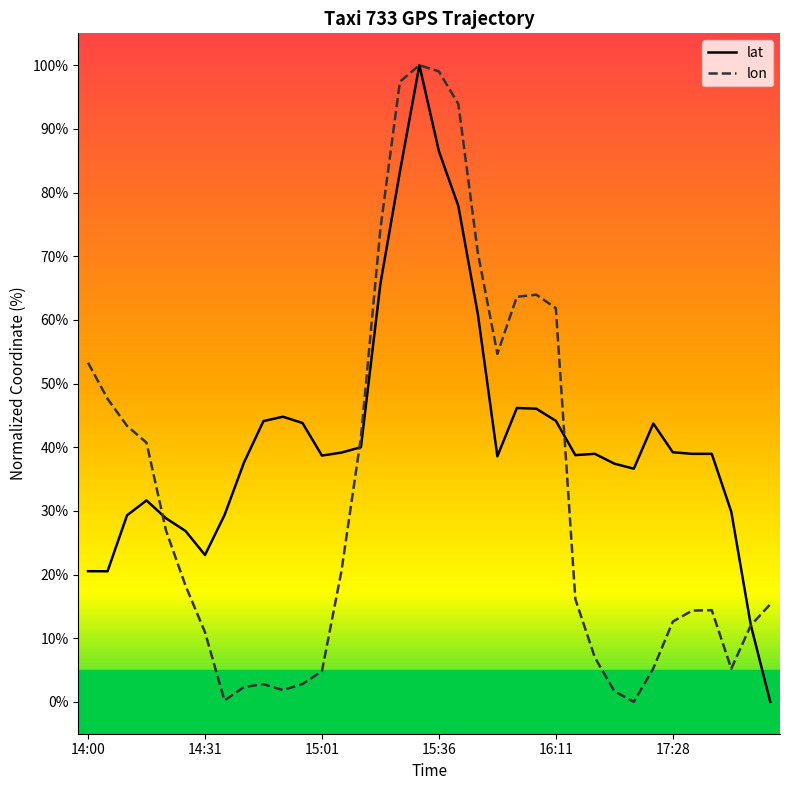

What is the sum of all lat values?

1501.8